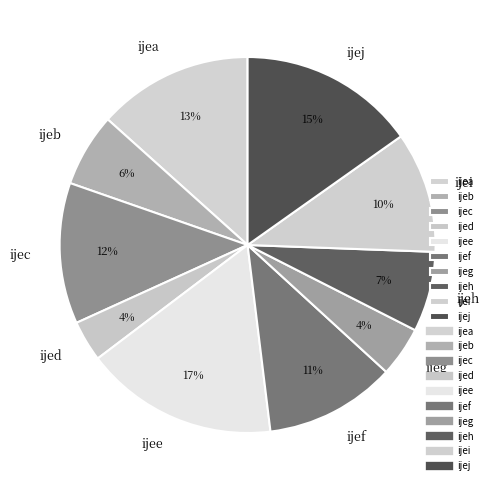

Which category has the biggest portion of the pie?

ijee